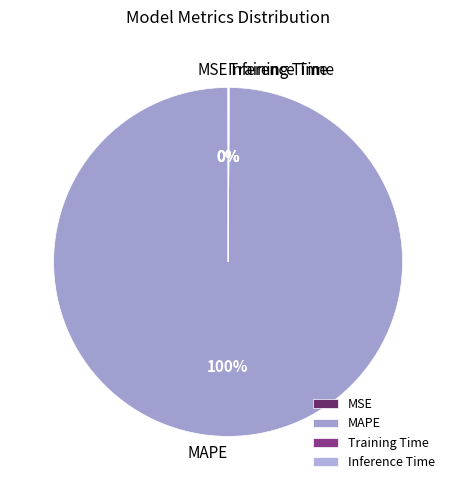

Which slice represents more than half of the pie?

MAPE